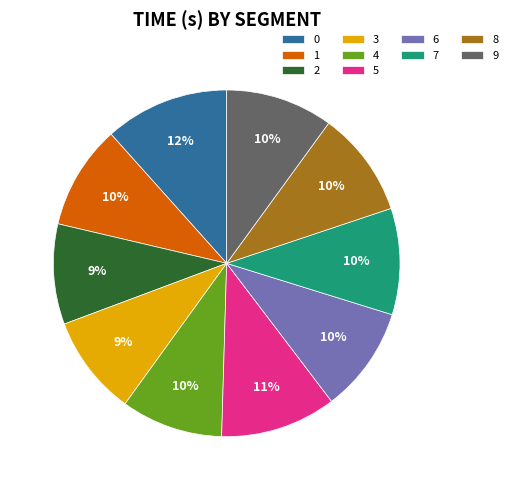

To the nearest percent, what is the combined percentage of 3 and 7?

19%